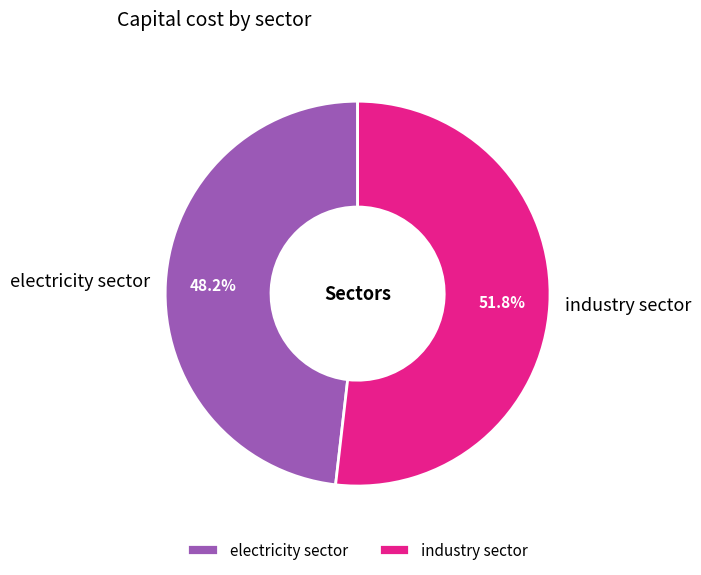

What is the total percentage of industry sector and electricity sector?

100.0%